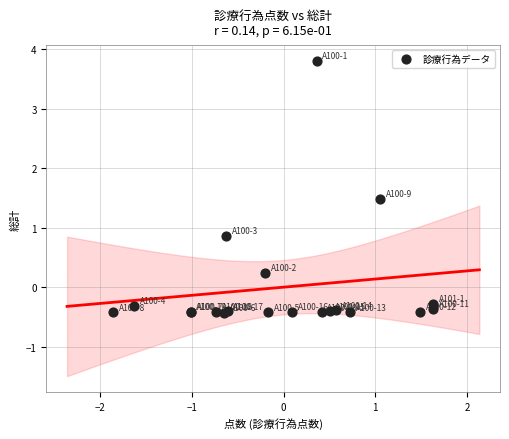

What Y value in the scatter plot is closest to 1?

0.9